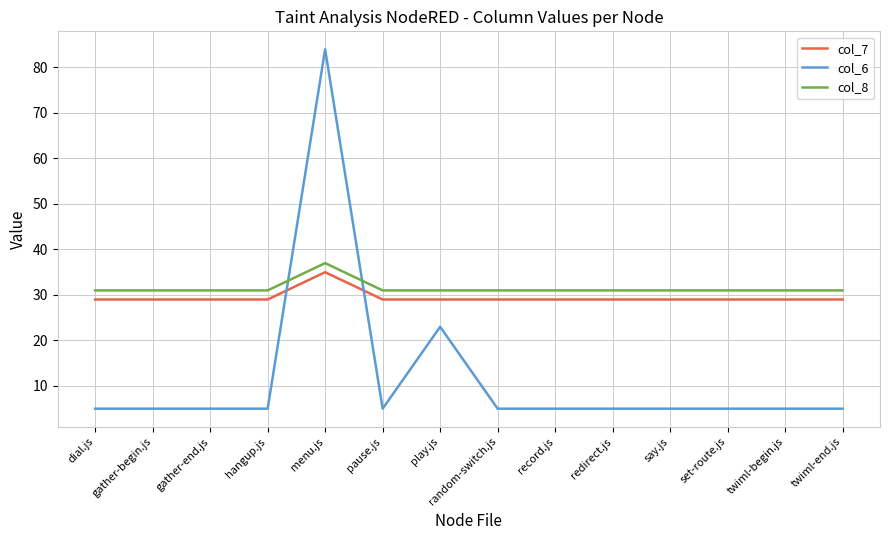

What are all the series names shown in the legend?

col_7, col_6, col_8